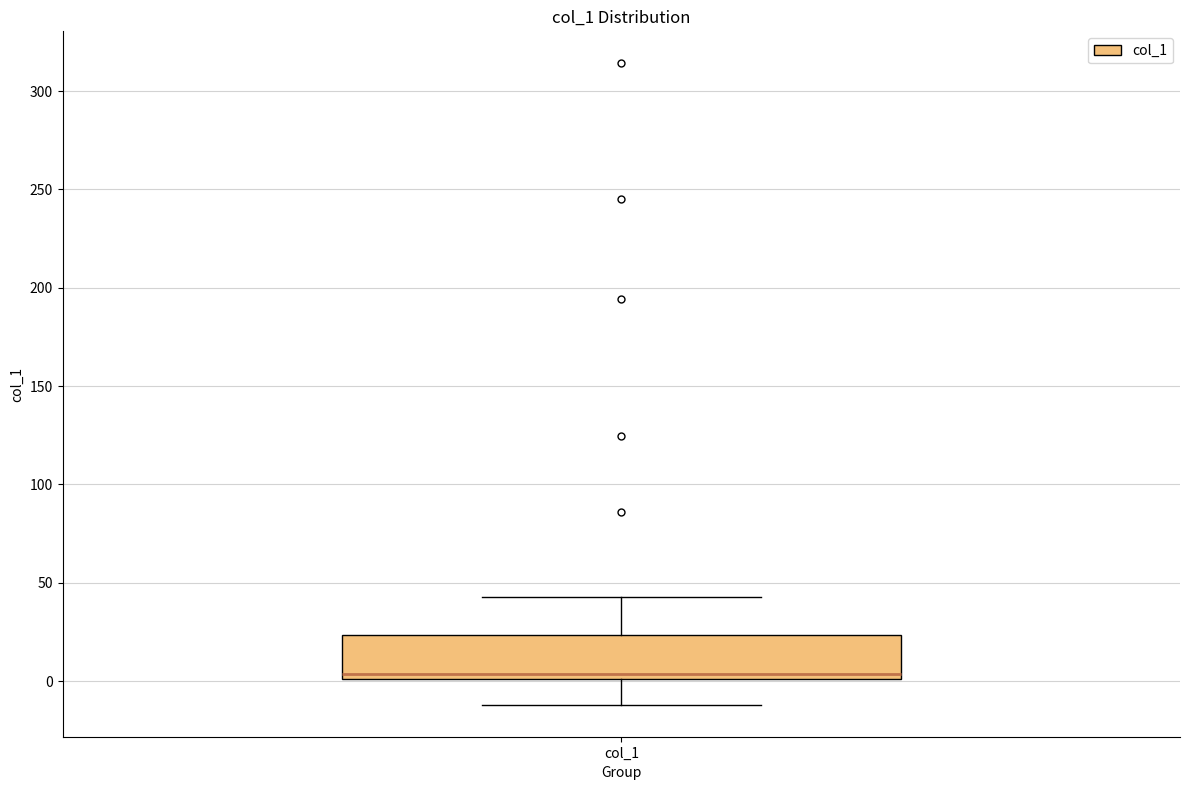

Read this box plot against the y-axis: the position of the median line, the range covered by the box, and the ends of both whiskers. The values are not printed on the chart, so give them approximately, as read against the axis.

median 5, box 0 to 25, whiskers -10 to 45